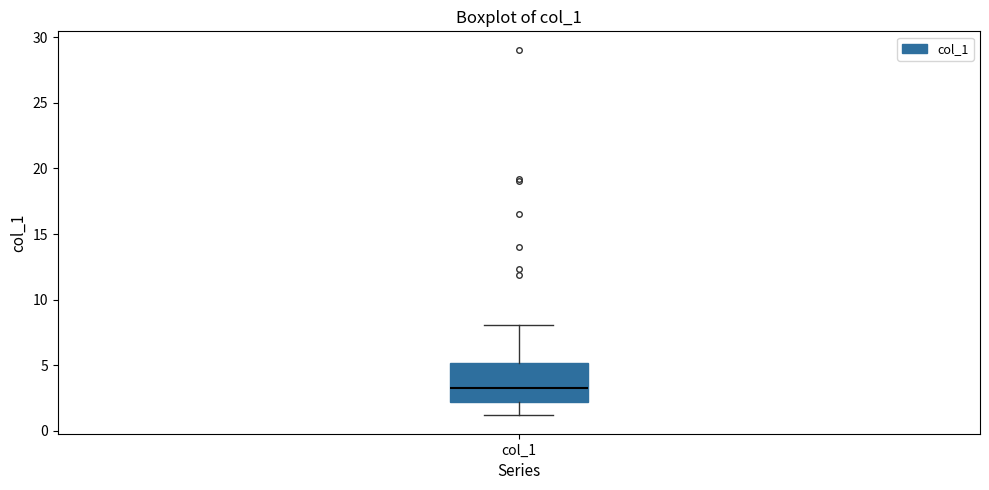

Transcribe this box plot: give where the median line is, the range the box spans, and where the two whiskers end, as read against the y-axis. The values are not printed on the chart, so give them approximately, as read against the axis.

median 3, box 2 to 5, whiskers 1 to 8